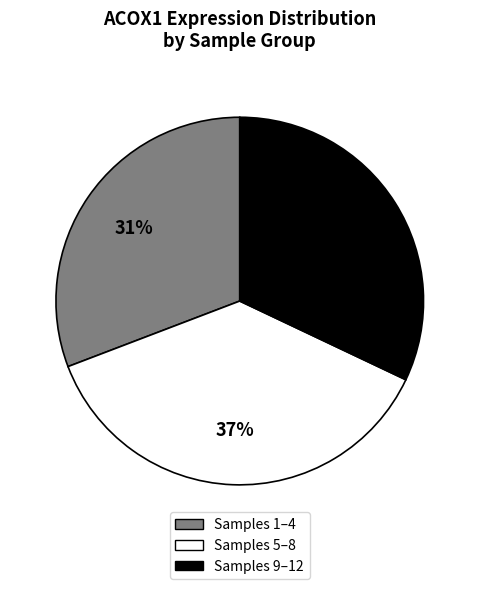

To the nearest percent, what is the difference between the largest and smallest slice percentages?

6%